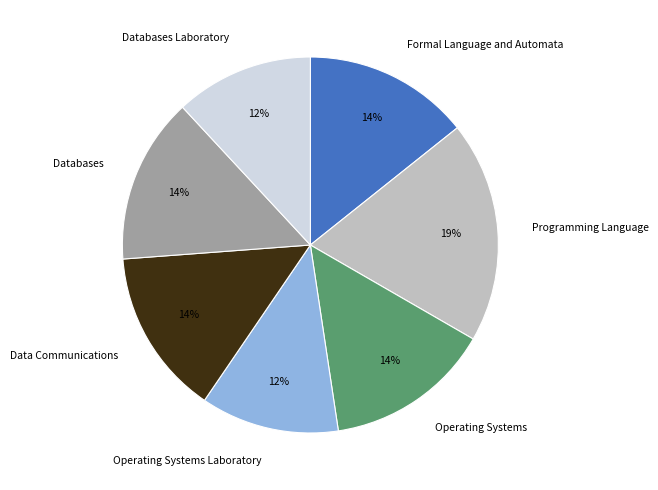

What is the largest slice in the pie chart?

Programming Language